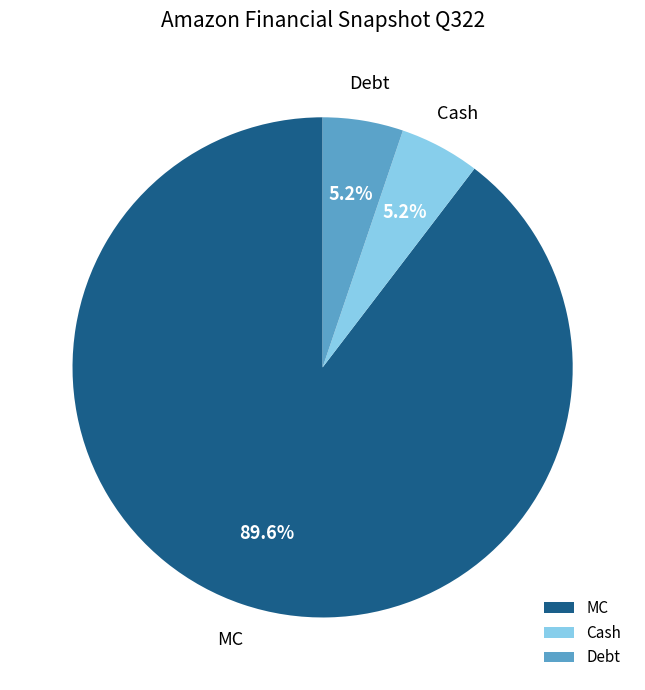

What is the total percentage of MC and Cash?

94.8%